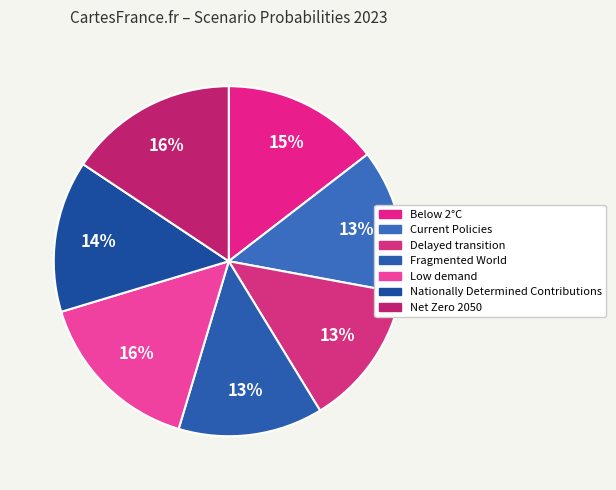

To the nearest percent, what is the average slice percentage?

14%